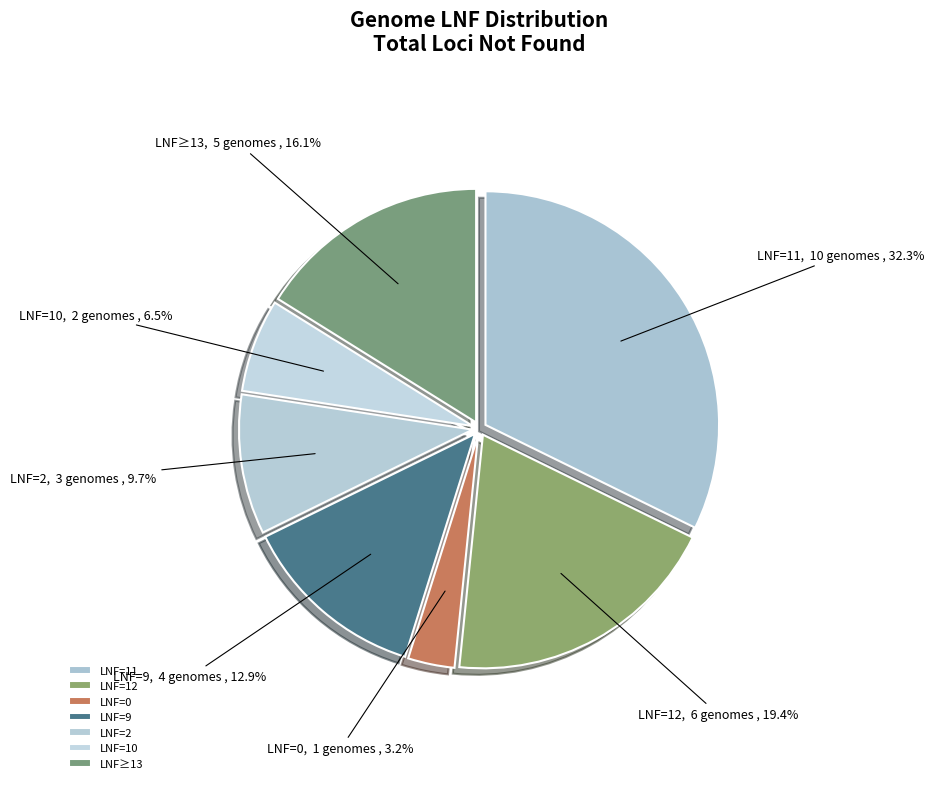

What is the largest slice in the pie chart?

LNF=11